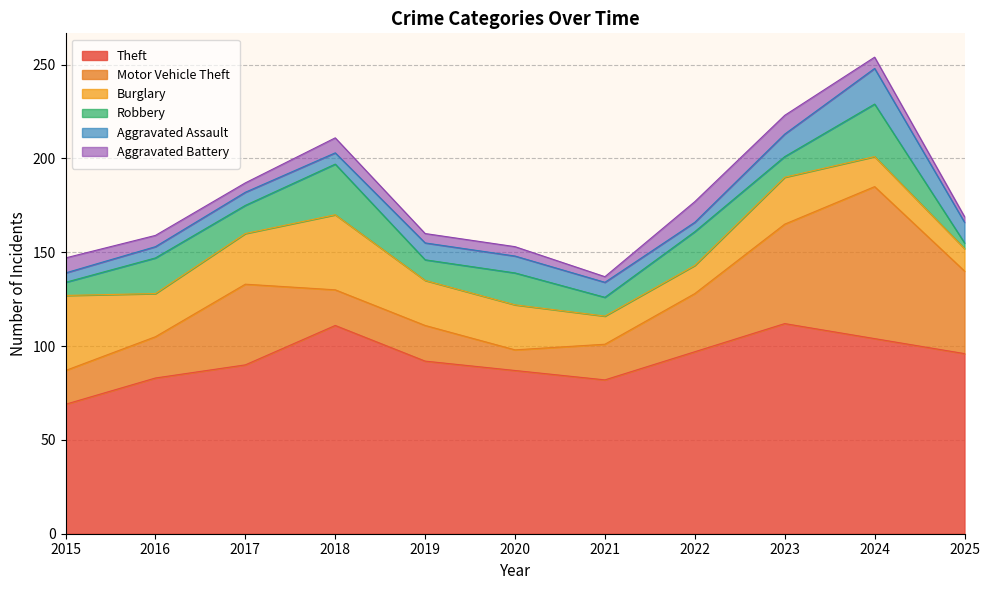

Where is Motor Vehicle Theft nearest to the value 46?

2025